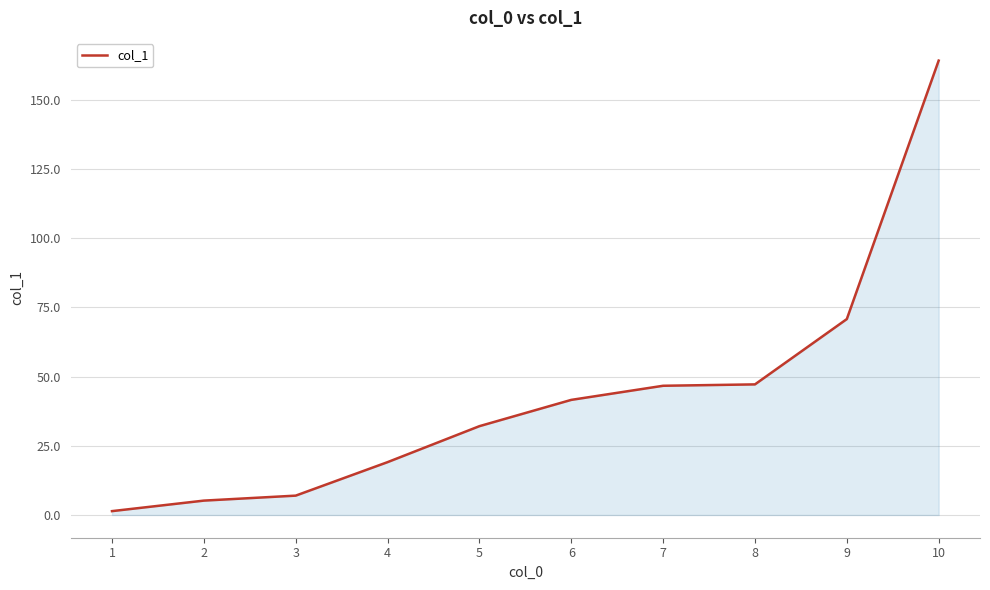

The chart shows a value of 73.9 at 8. True or false?

False